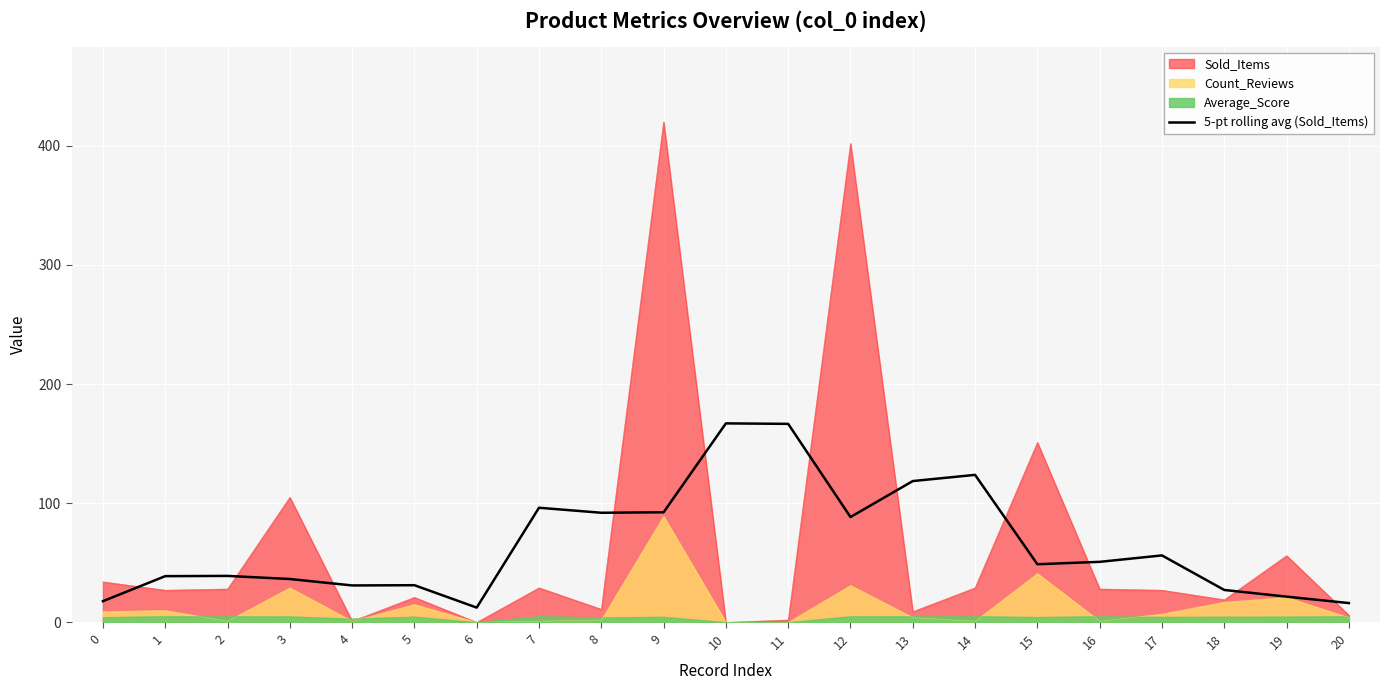

The chart shows a value of 55.2 at 4. True or false?

False